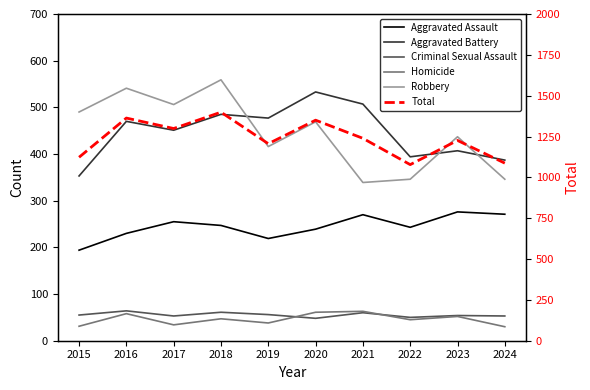

Where is the first local maximum for Homicide?

2016